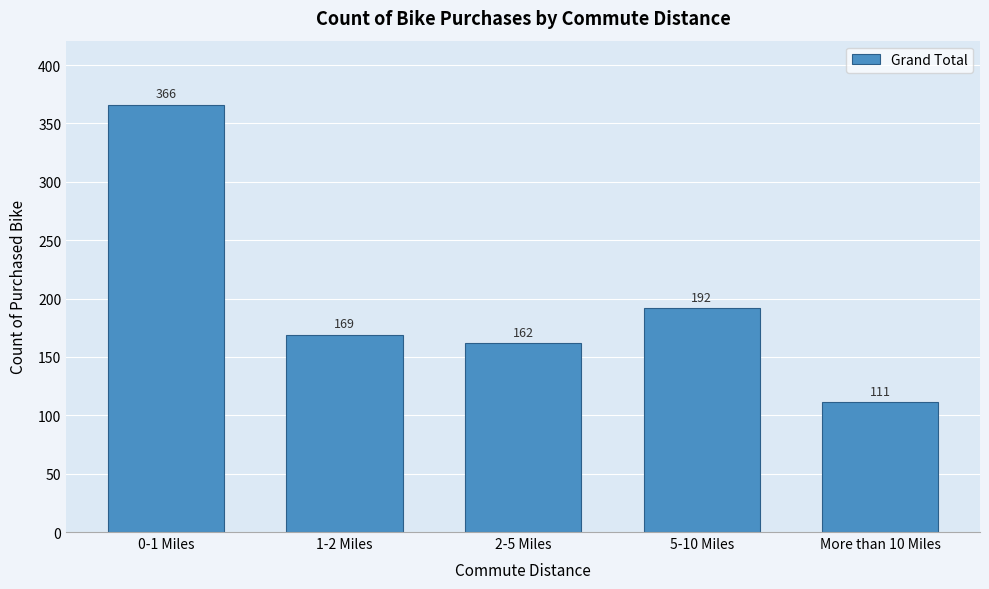

Reading right to left, list all the values displayed in this chart.

111	192	162	169	366